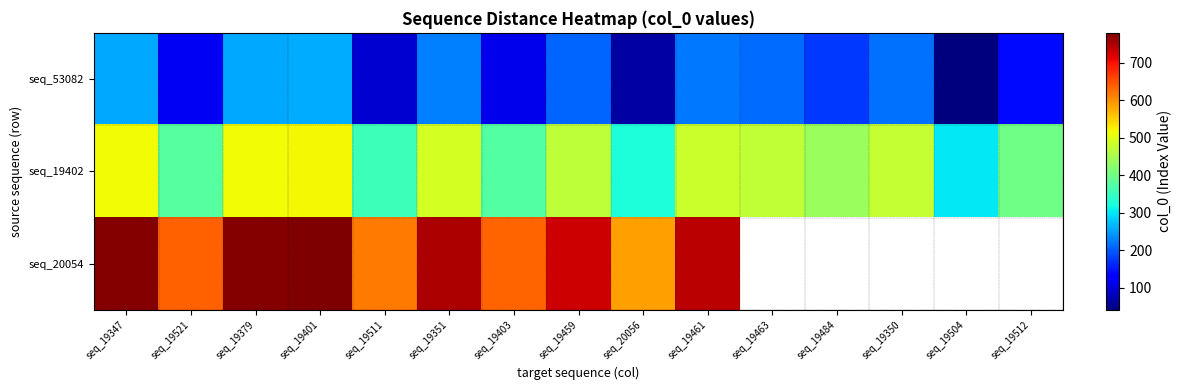

How many values in the seq_53082 series exceed 208?

7